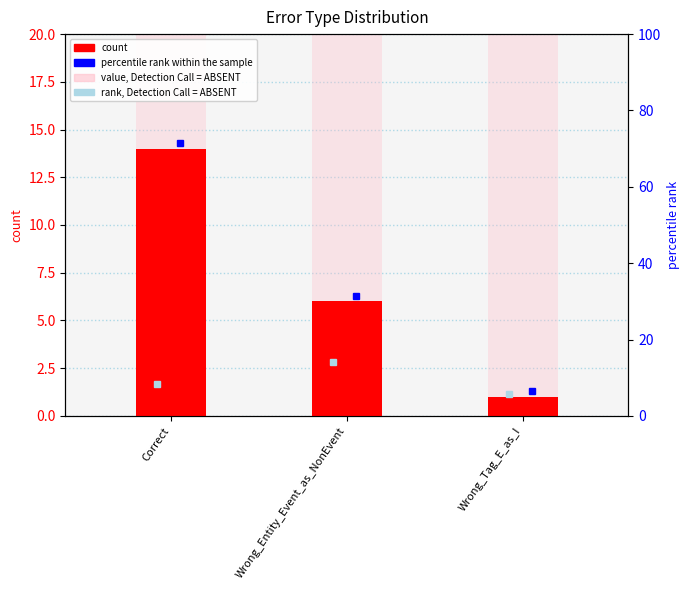

List the labels in order of value, largest first.

Correct, Wrong_Entity_Event_as_NonEvent, Wrong_Tag_E_as_I